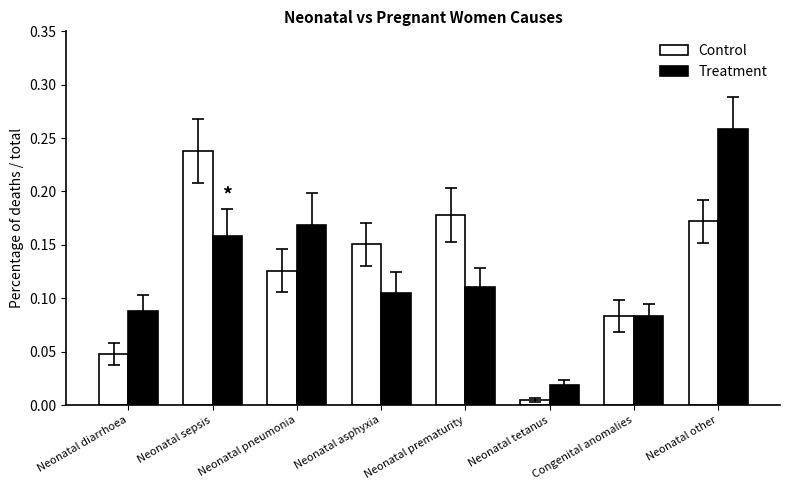

What is the sum of all Control values?

1.0